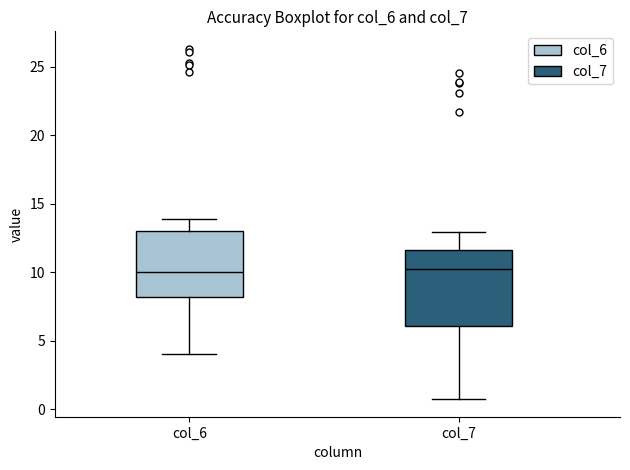

Reading left to right, transcribe this box plot: for each box, give where its median line is, the range the box spans, and where its two whiskers end, as read against the y-axis. The values are not printed on the chart, so give them approximately, as read against the axis.

col_6: median 10.0, box 8.0 to 13.0, whiskers 4.0 to 14.0
col_7: median 10.0, box 6.0 to 11.5, whiskers 0.5 to 13.0